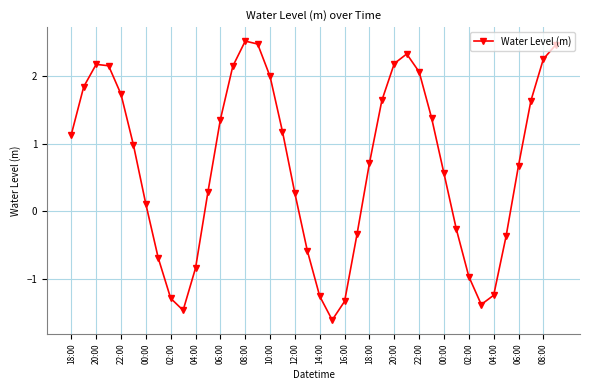

What is the greatest value displayed?

2.5